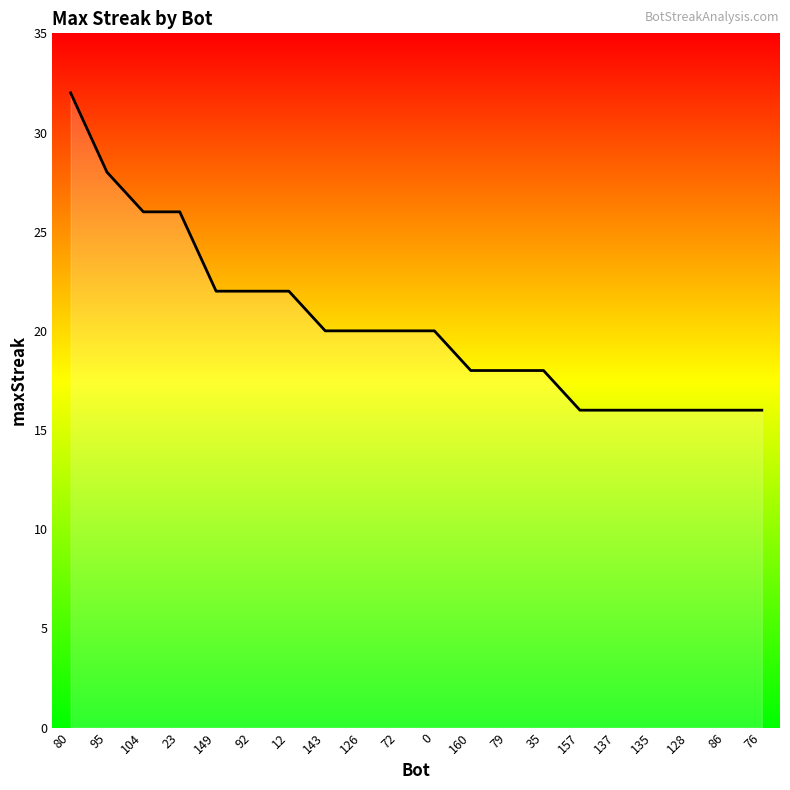

What is the sum of all values?

408